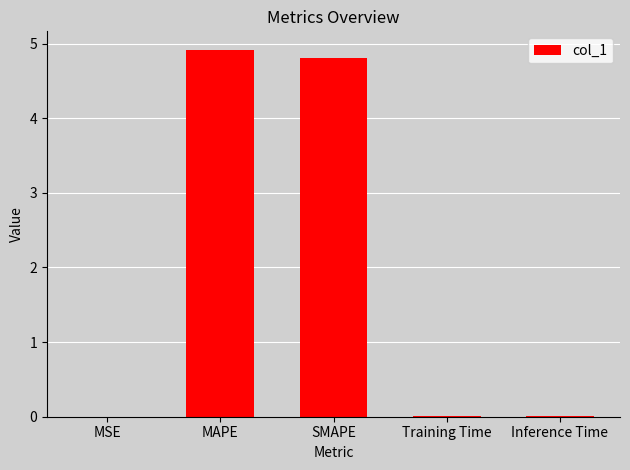

Which category has the highest value across all series?

MAPE